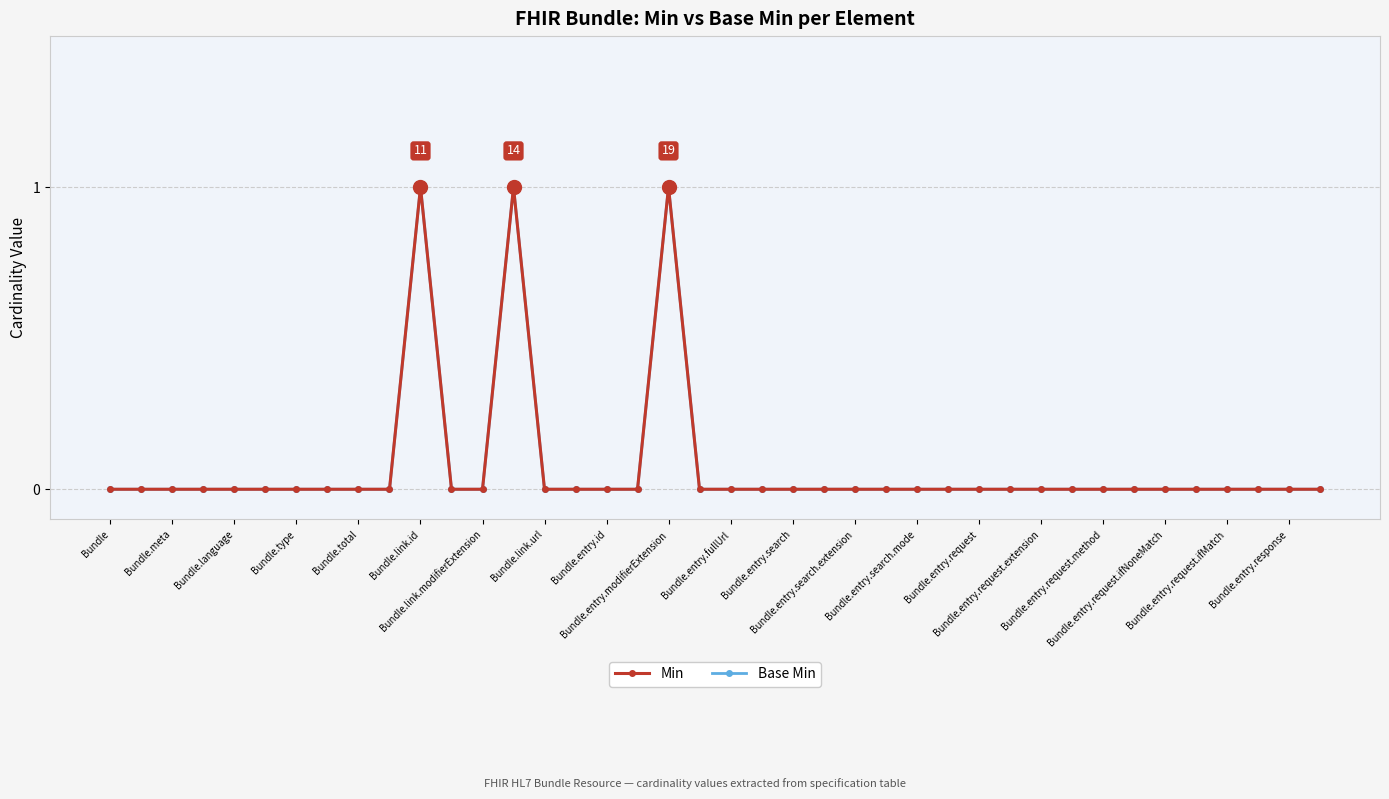

List the series in order of their peak value, highest first.

Min, Base Min